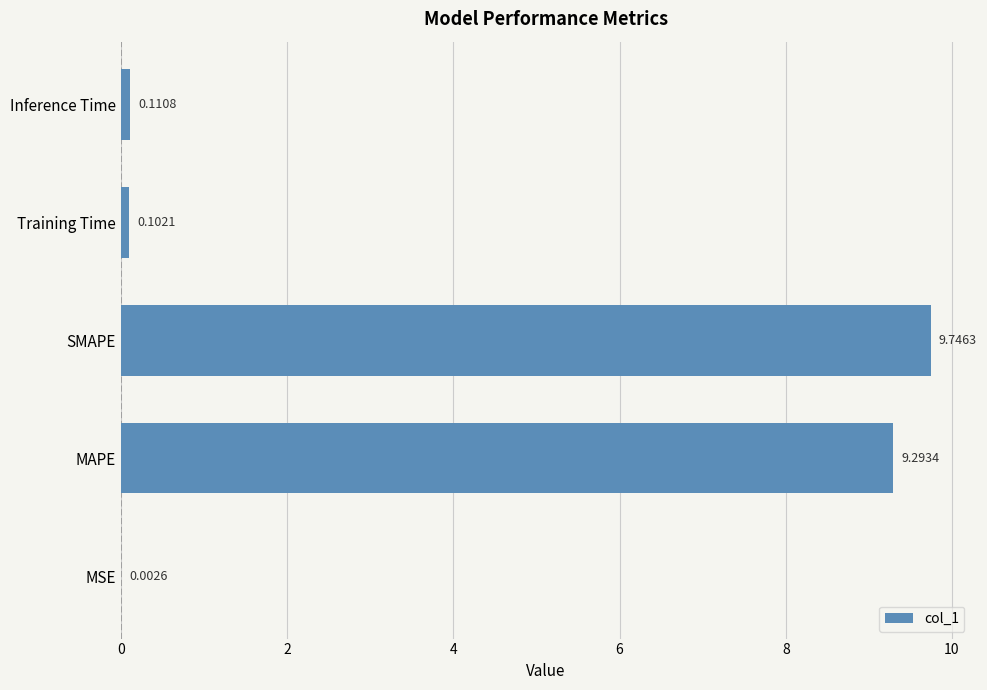

What is the sum of the values at MAPE and Training Time?

9.4